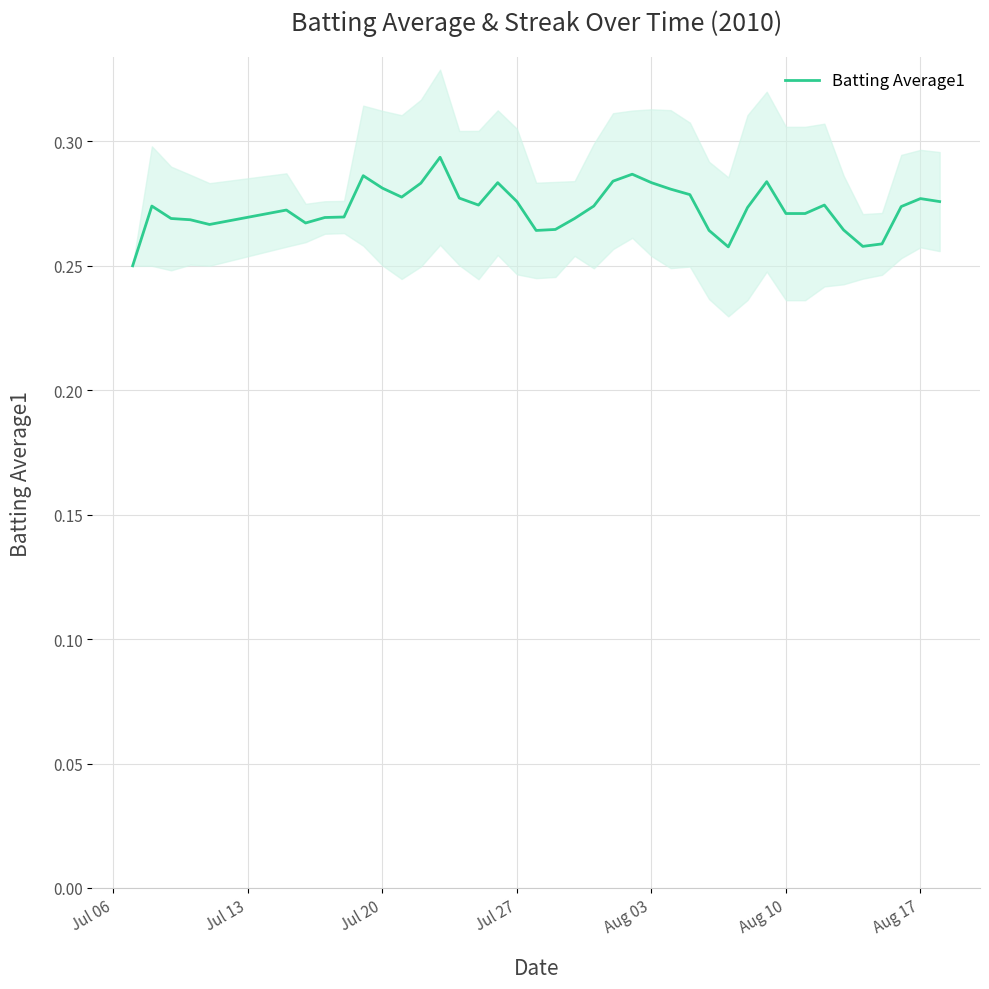

What is the value of the 37th point from the left?

0.3